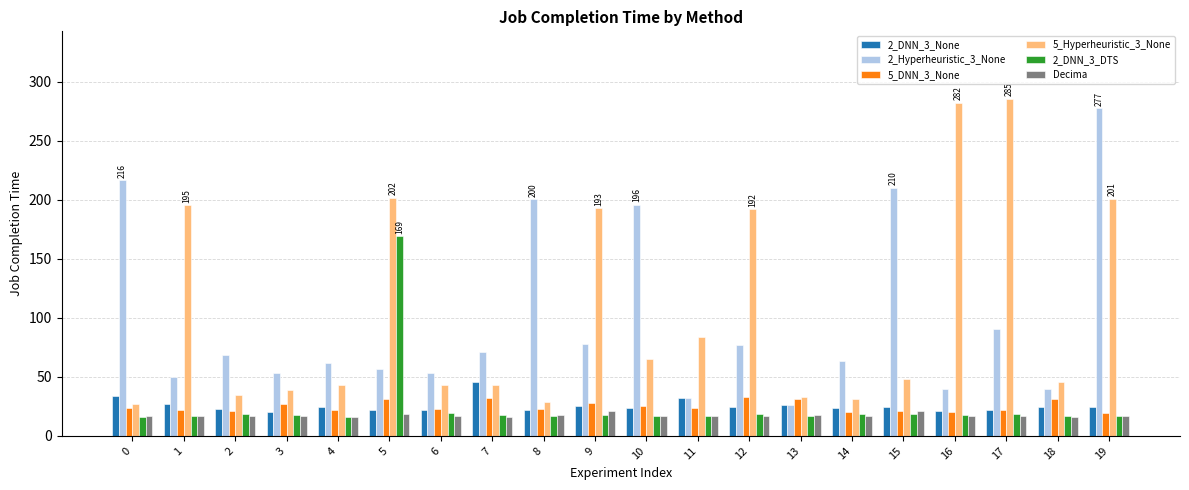

What is the difference between the 2_DNN_3_None values at 17 and 7?

24.2